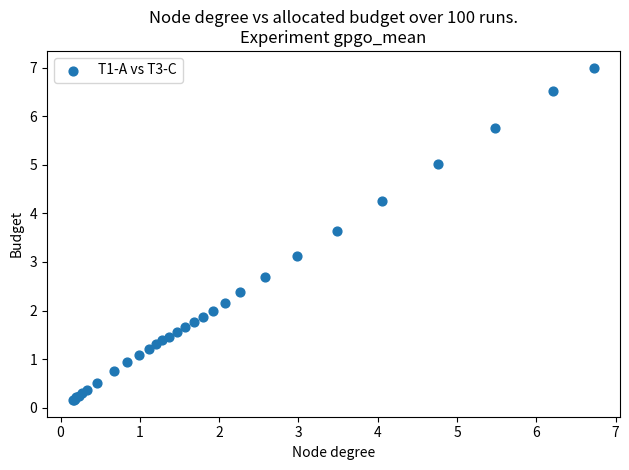

What Y value in the scatter plot is closest to 3?

3.1